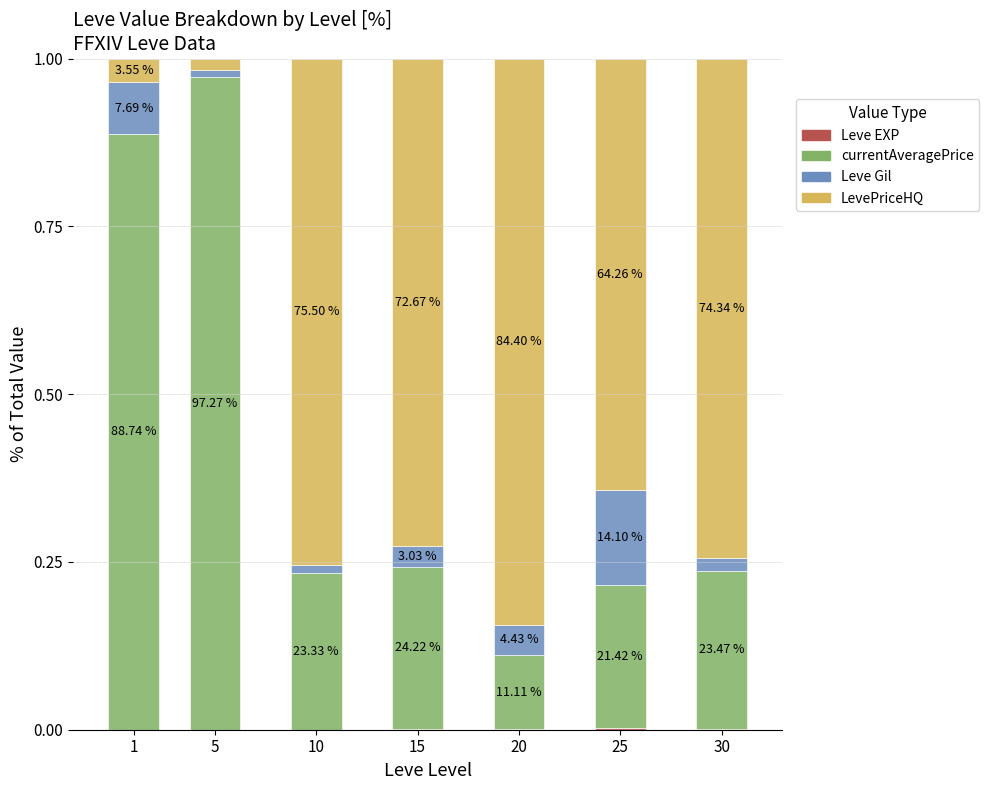

Are the bars horizontal?

No